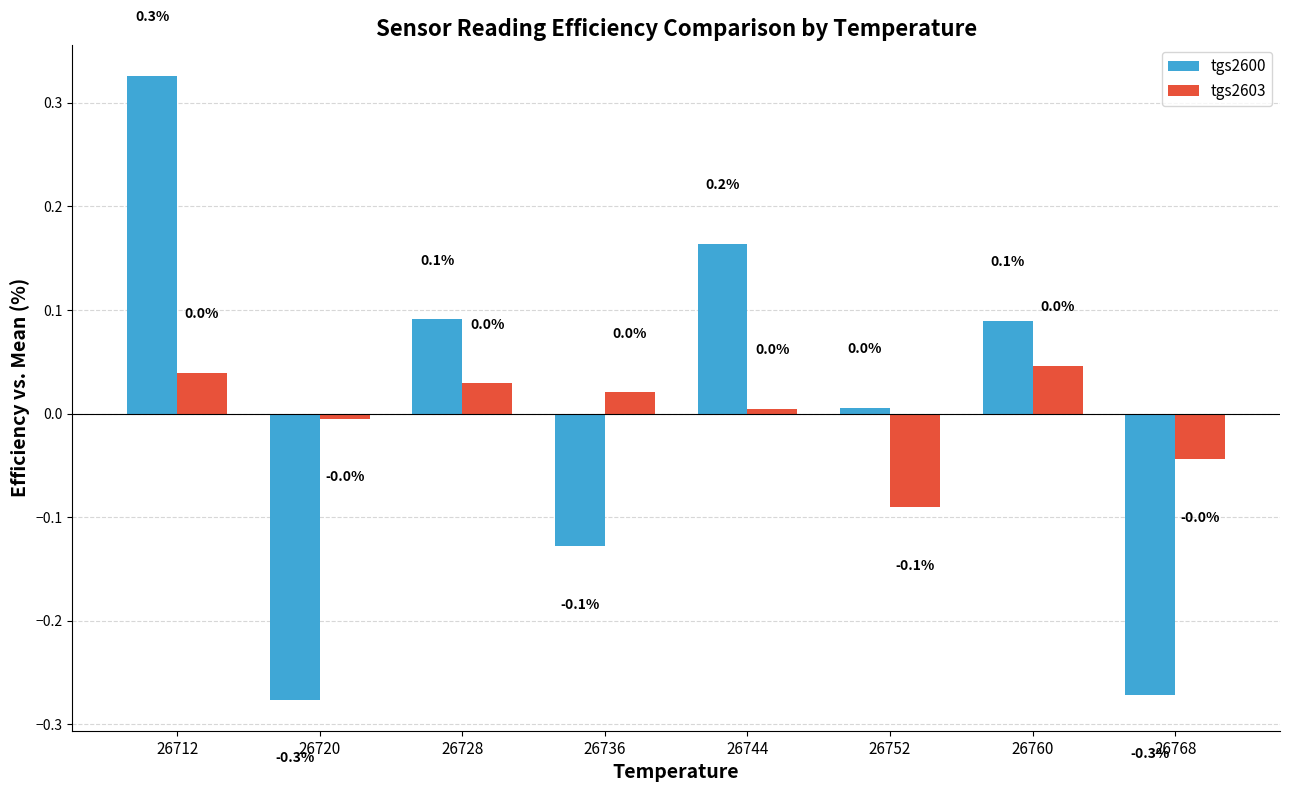

What are all the series names shown in the legend?

tgs2600, tgs2603